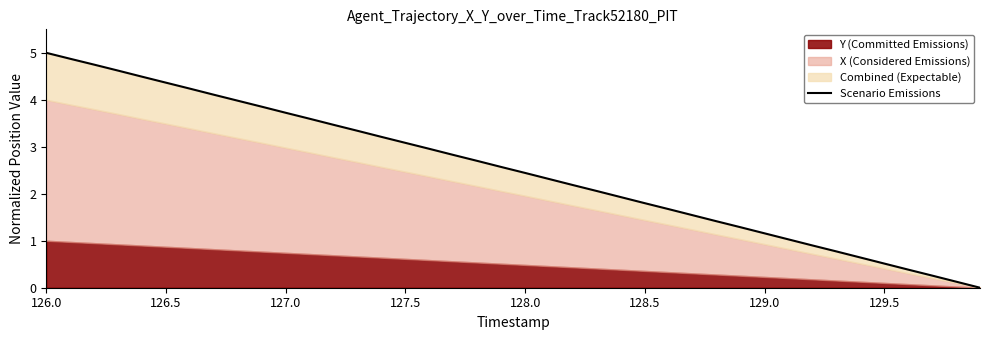

What is the difference between the values at 128.0 and 128.5?

0.1